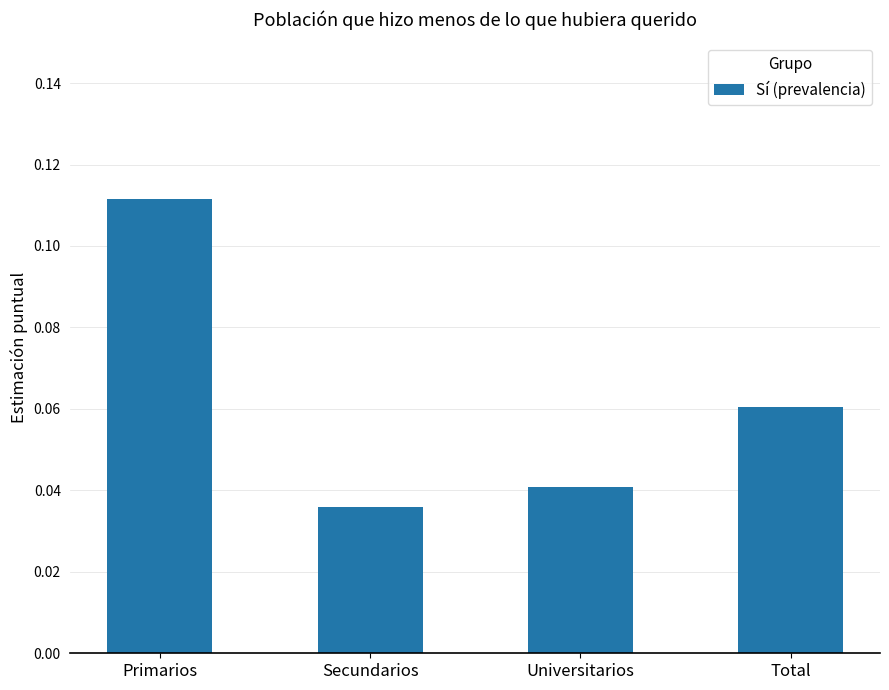

What is the label of the 4th bar from the right?

Primarios